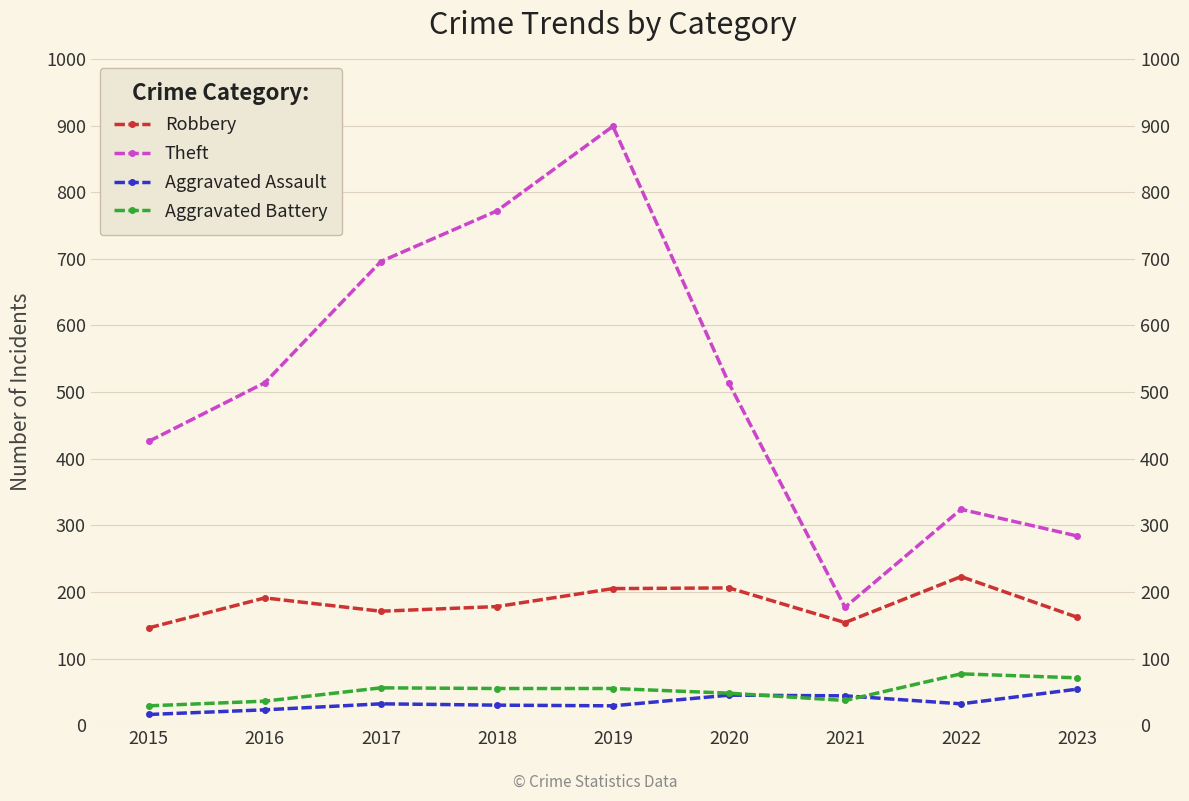

How many lines are shown in the chart?

4